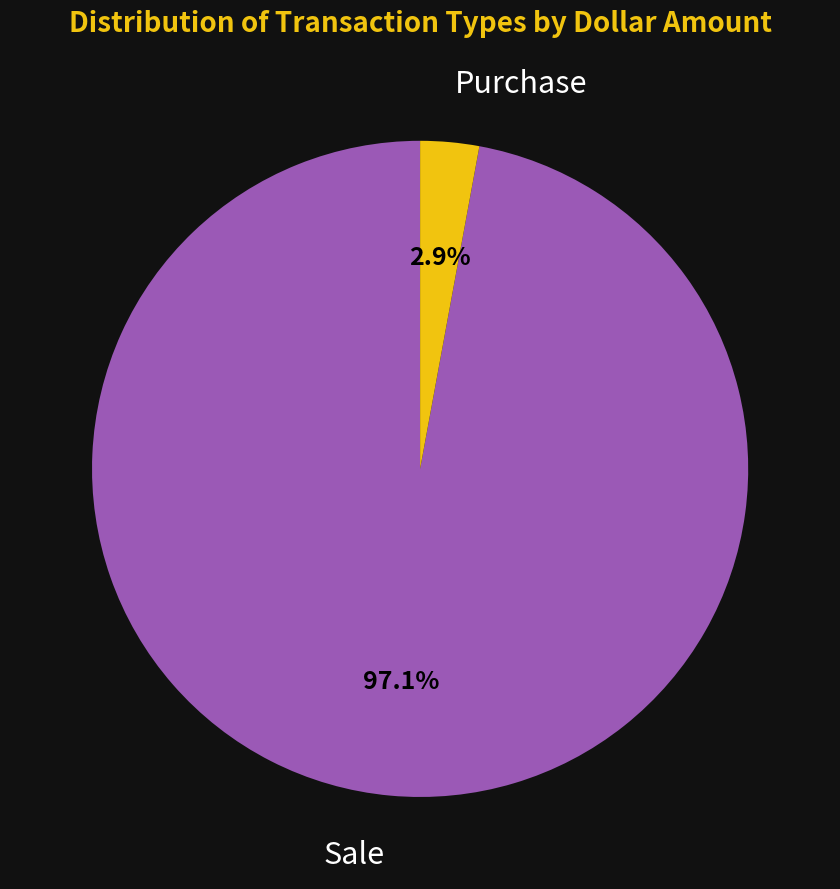

Which has a higher value, Sale or Purchase?

Sale